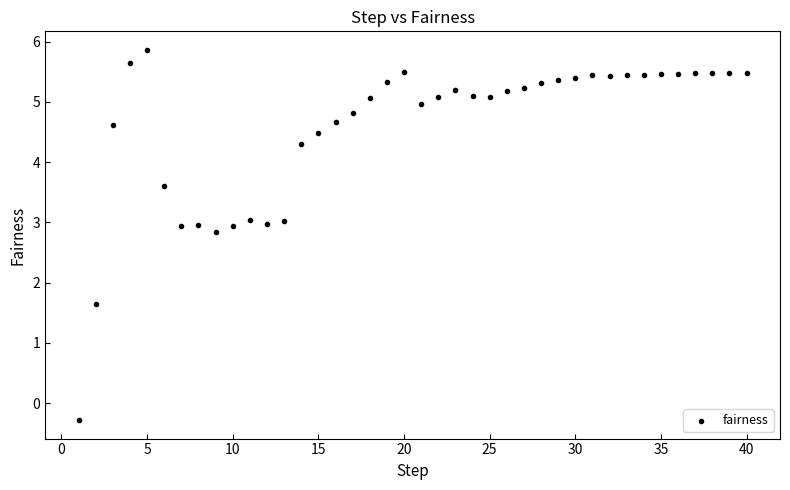

What is the range of X values (max minus min)?

39.0